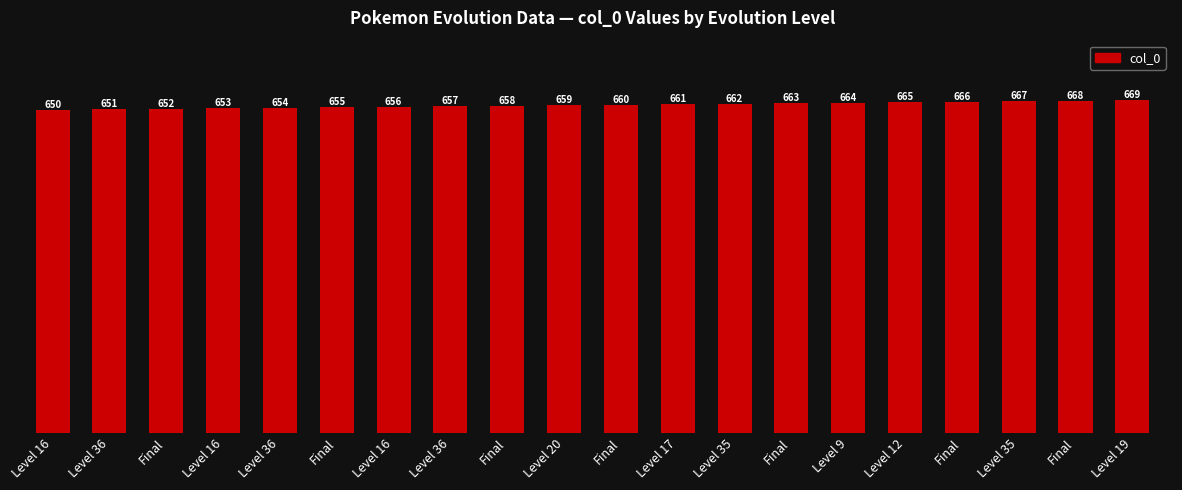

Rank the categories by value from highest to lowest.

Level 19, Final, Level 35, Final, Level 12, Level 9, Final, Level 35, Level 17, Final, Level 20, Final, Level 36, Level 16, Final, Level 36, Level 16, Final, Level 36, Level 16